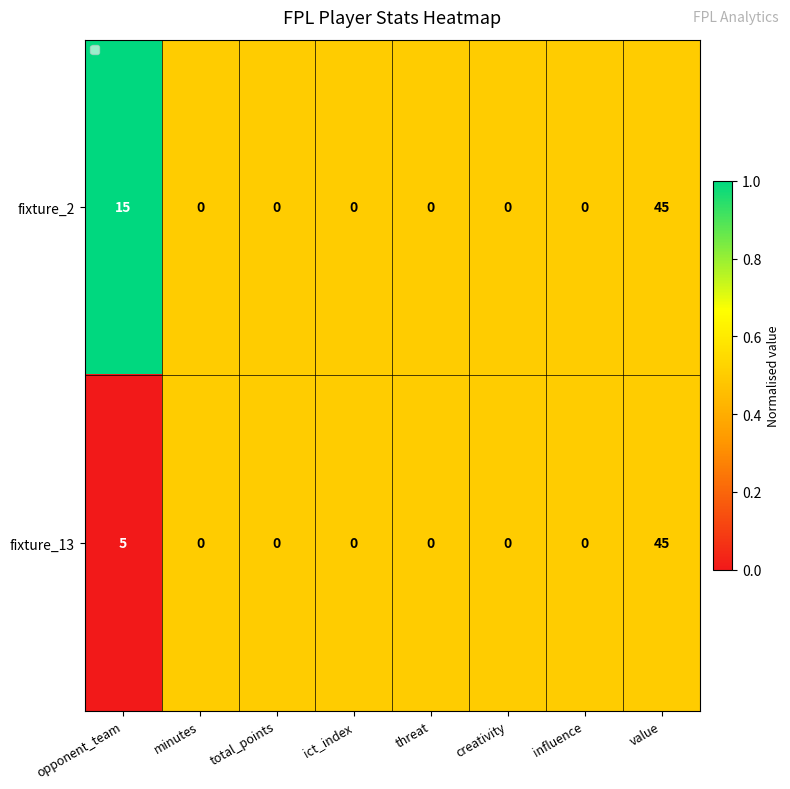

Reading left to right, extract all data points from this chart.

fixture_2: 15	0	0	0	0	0	0	45
fixture_13: 5	0	0	0	0	0	0	45